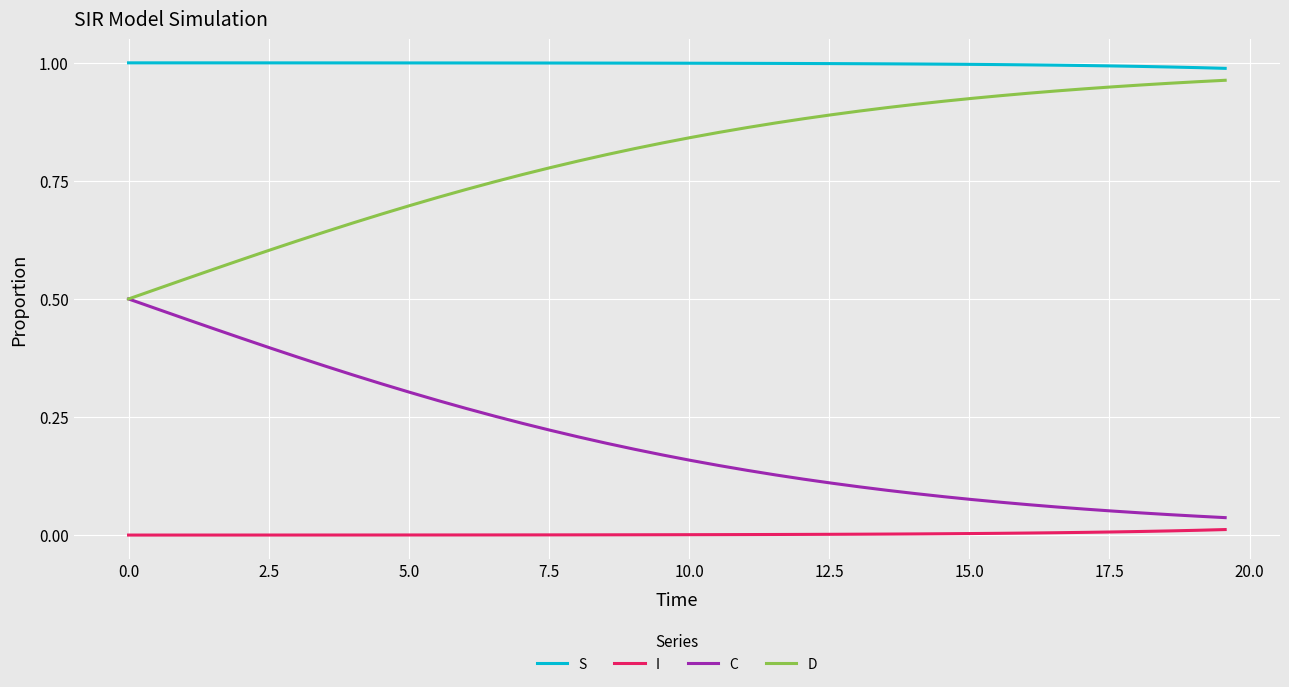

Rank the series by their average value, from highest to lowest.

S, D, C, I